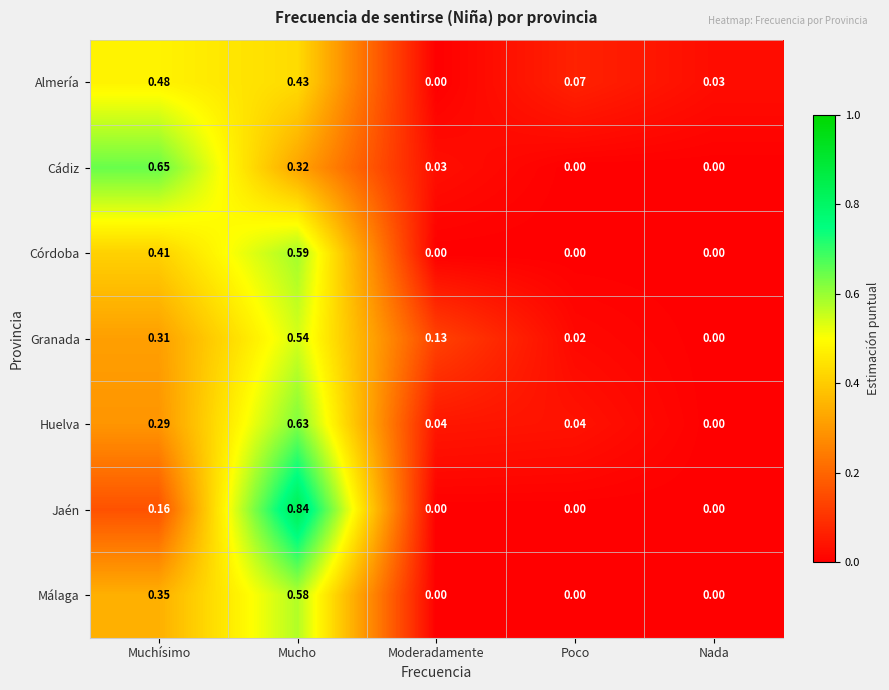

At which category does the chart reach its peak across all series?

Mucho